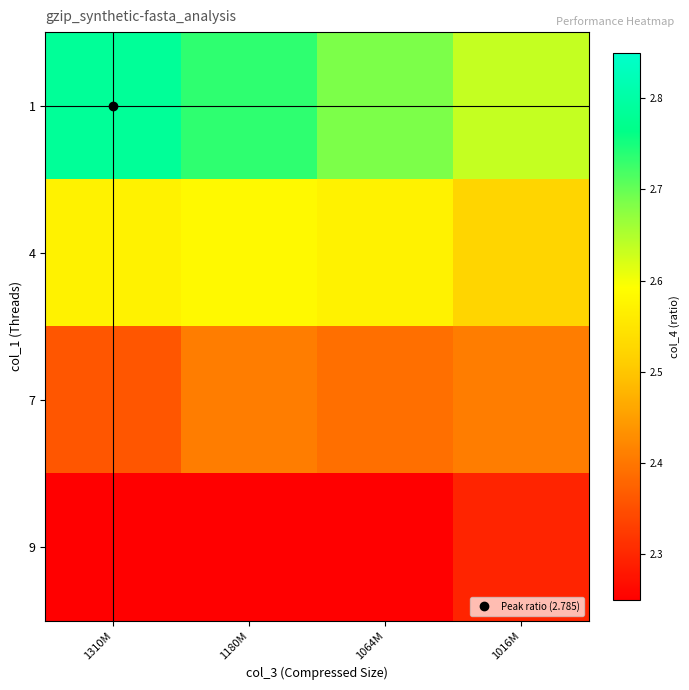

At which category does the chart reach its peak across all series?

1310M